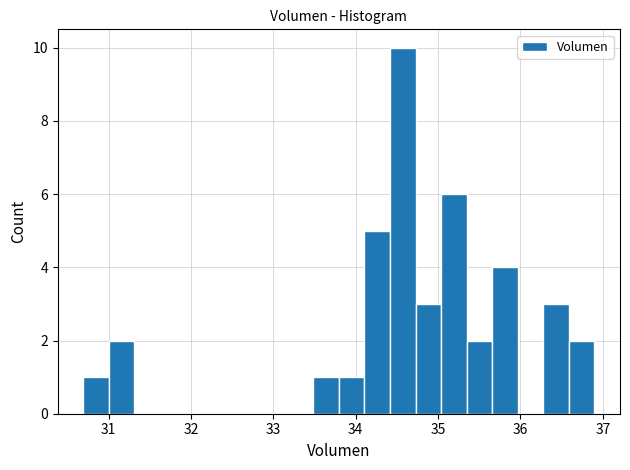

Around what value on the x-axis is the tallest bar? Give the approximate position of its centre, as read against the axis.

34.6